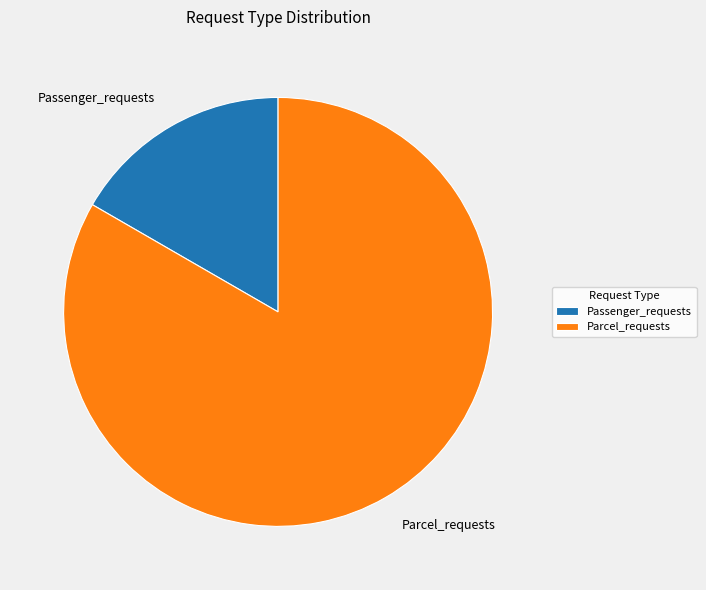

Rank the categories by value from highest to lowest.

Parcel_requests, Passenger_requests